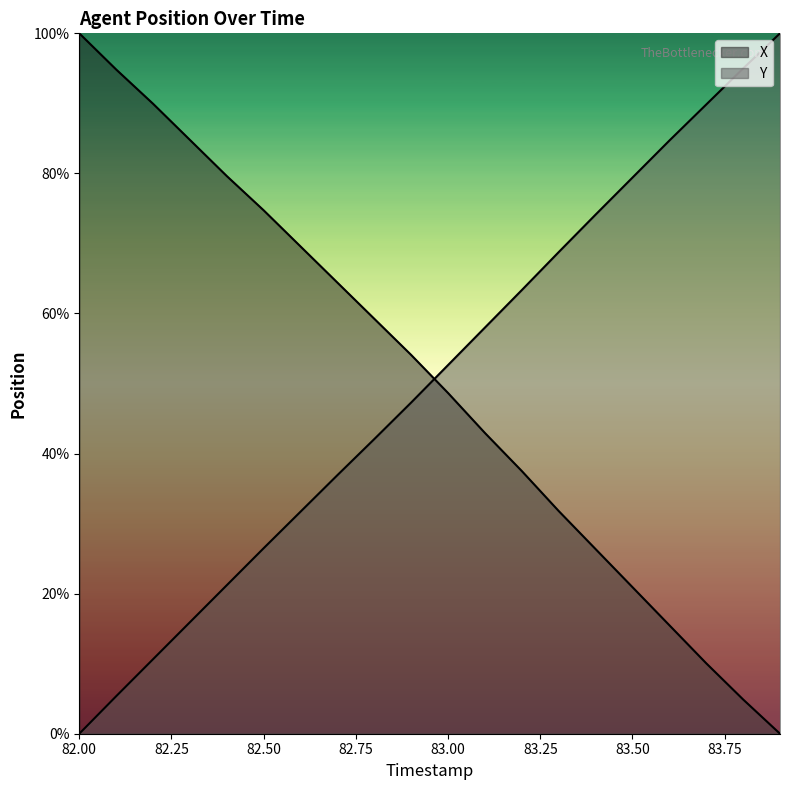

Reading left to right, transcribe all the data shown in this chart.

X: 100.0	94.8	89.9	84.8	79.6	74.7	69.6	64.4	59.2	54.1	48.6	42.9	37.5	31.8	26.4	20.9	15.5	10.1	4.9	0.0
Y: 0.0	5.4	10.6	15.9	21.2	26.5	31.7	36.9	42.1	47.3	52.6	58.0	63.3	68.8	74.1	79.4	84.7	89.8	95.0	100.0